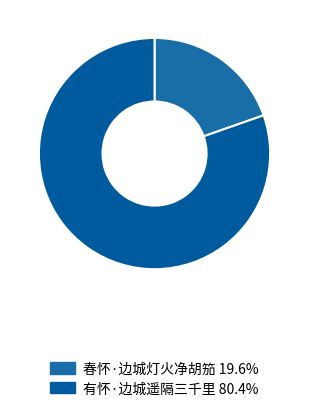

How many segments does this pie chart have?

2